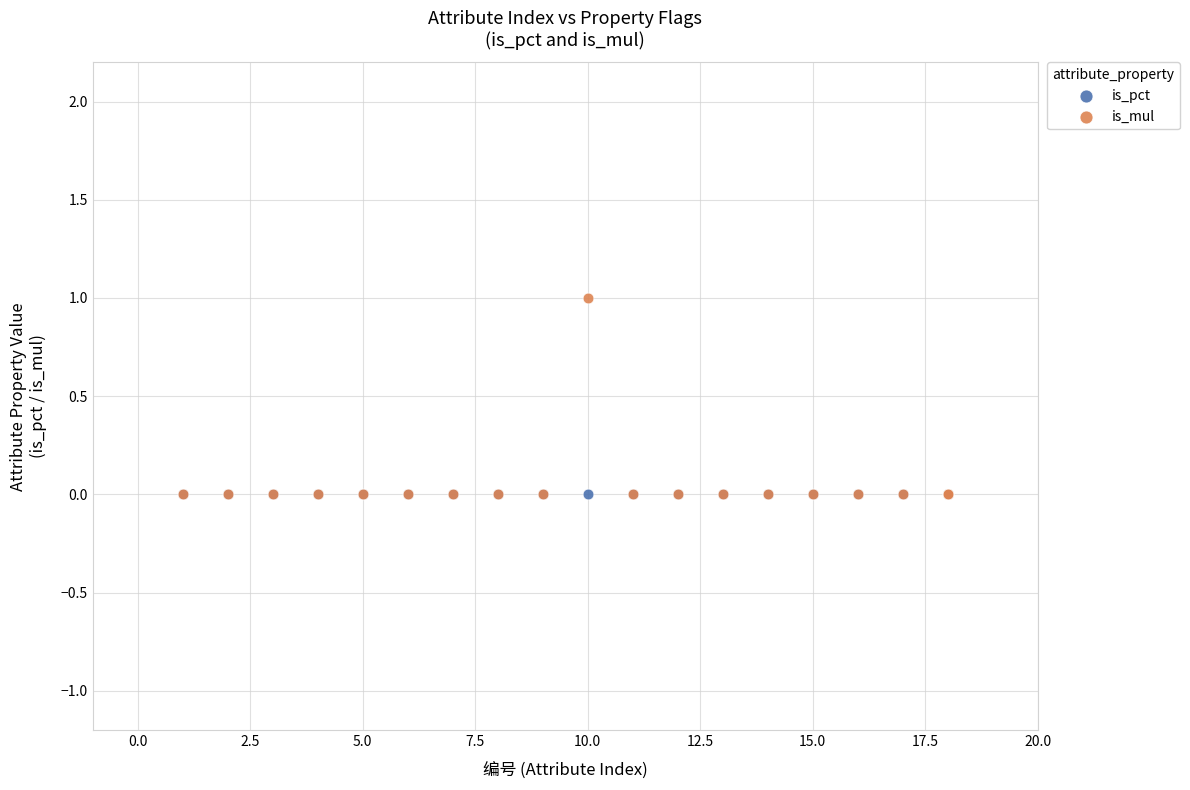

Which series contains the highest Y value?

is_mul